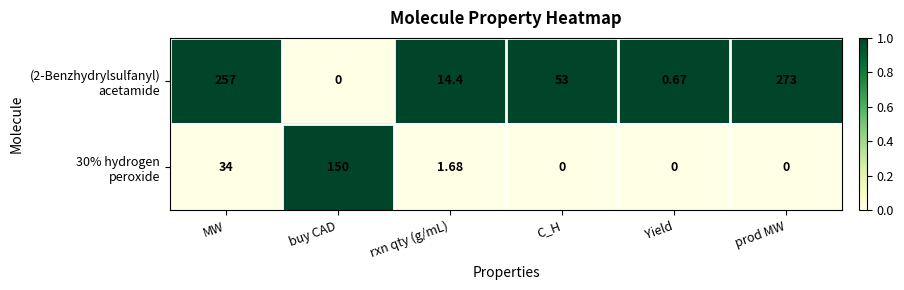

At which category does the chart reach its peak across all series?

prod MW